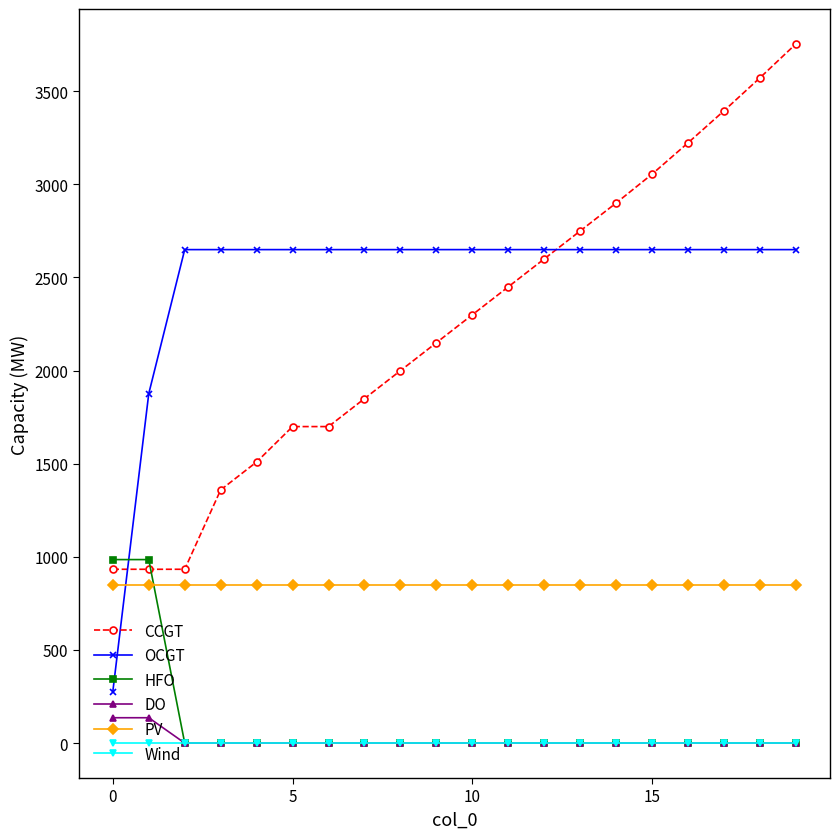

Which series has the widest spread of values?

CCGT